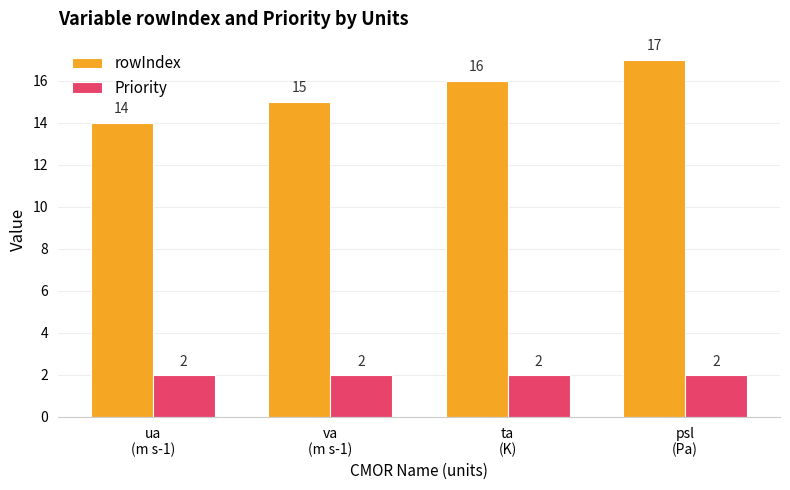

What is the maximum value shown in the chart?

17